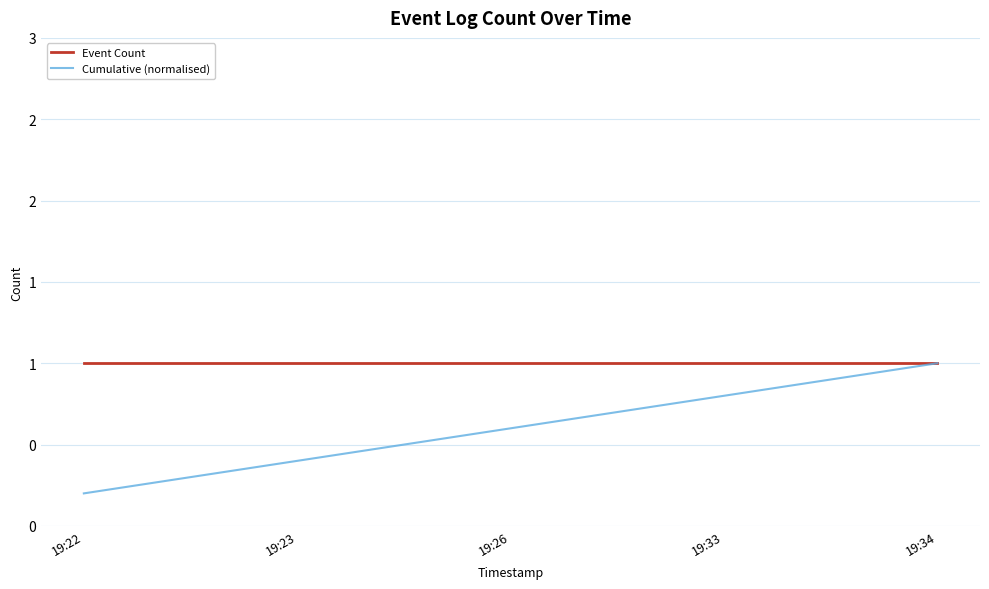

At which label is Cumulative (normalised) closest to 0?

19:22